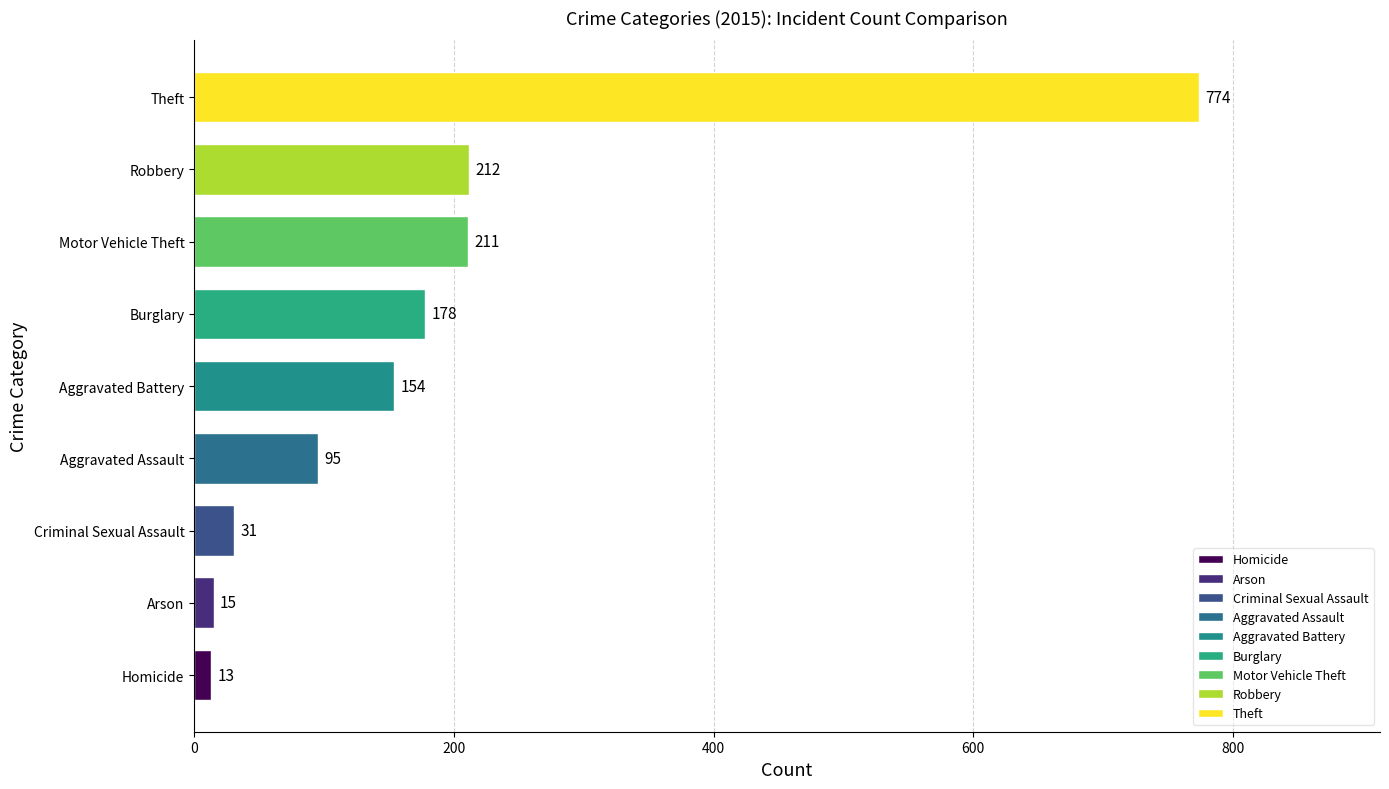

Reading top to bottom, list all the values displayed in this chart.

774	212	211	178	154	95	31	15	13